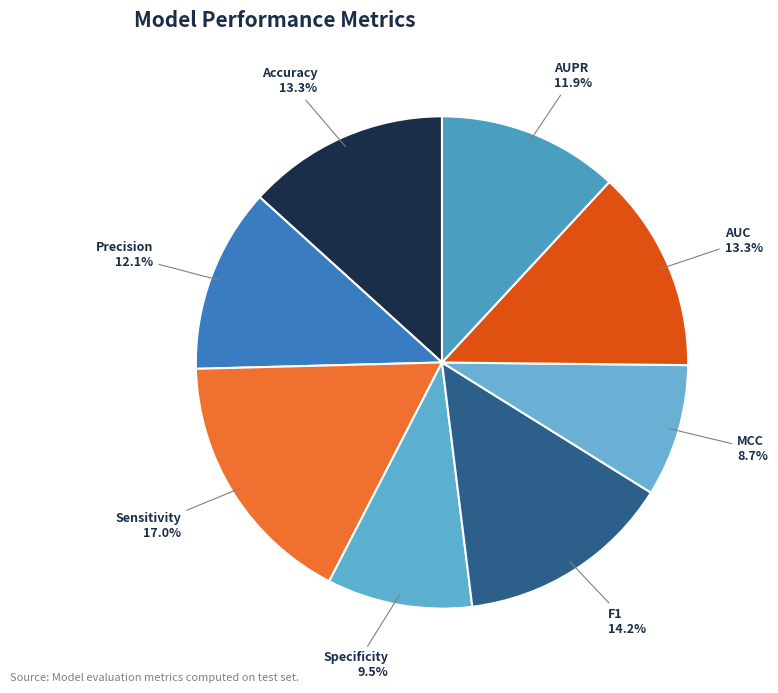

The Sensitivity slice represents 11% of the pie. True or false?

False